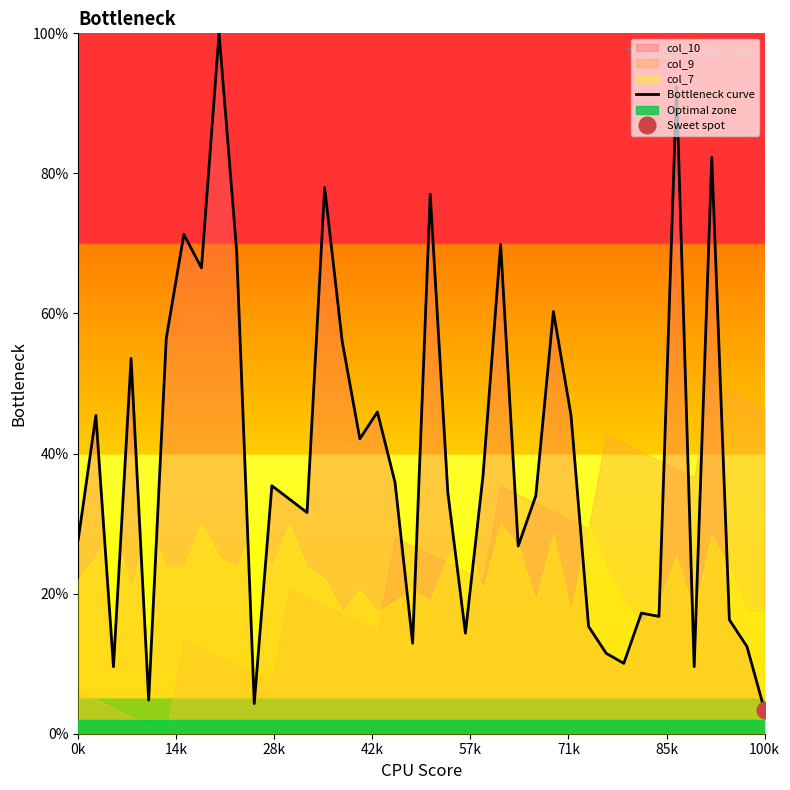

Reading left to right, what are all the values shown in this chart?

27.8	45.5	9.6	53.6	4.8	56.5	71.3	66.5	100.0	68.9	4.3	35.4	33.5	31.6	78.0	56.0	42.1	45.9	35.9	12.9	77.0	34.4	14.4	36.8	69.9	26.8	34.0	60.3	45.5	15.3	11.5	10.0	17.2	16.7	92.3	9.6	82.3	16.3	12.4	3.3